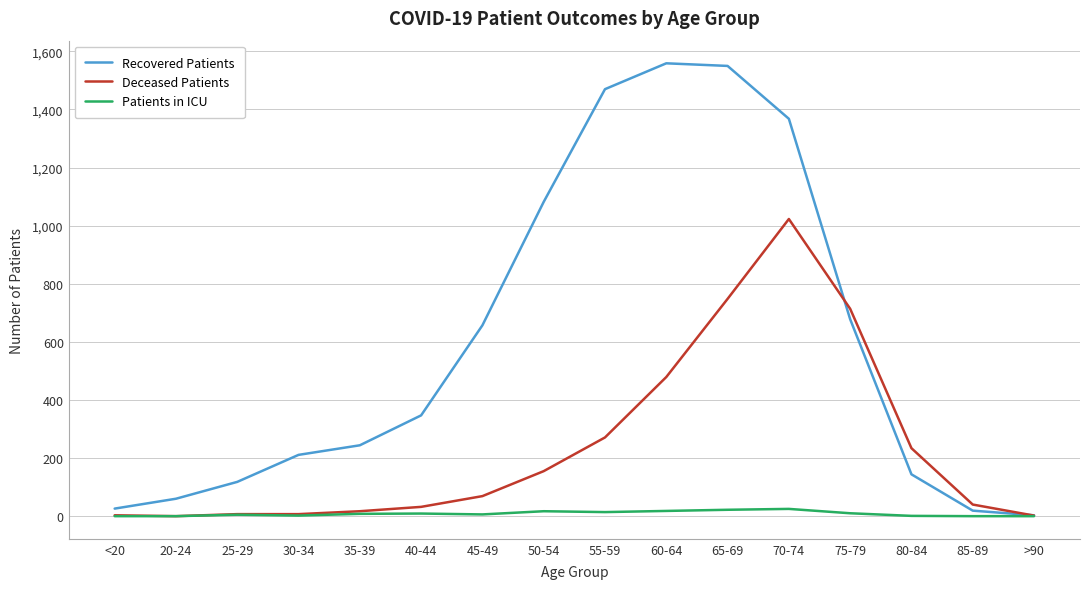

At 50-54, list the series in order from smallest to largest.

Patients in ICU, Deceased Patients, Recovered Patients